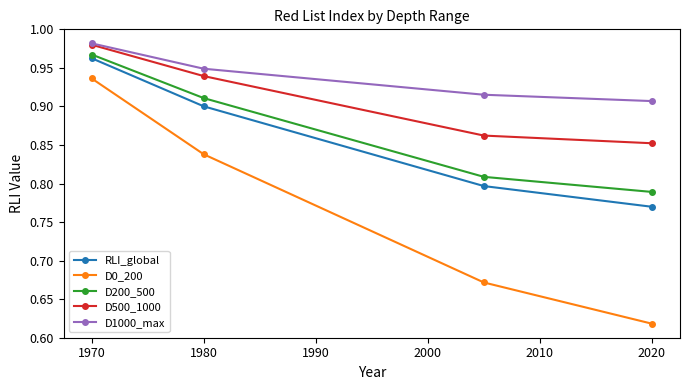

Which series has the widest spread of values?

D0_200